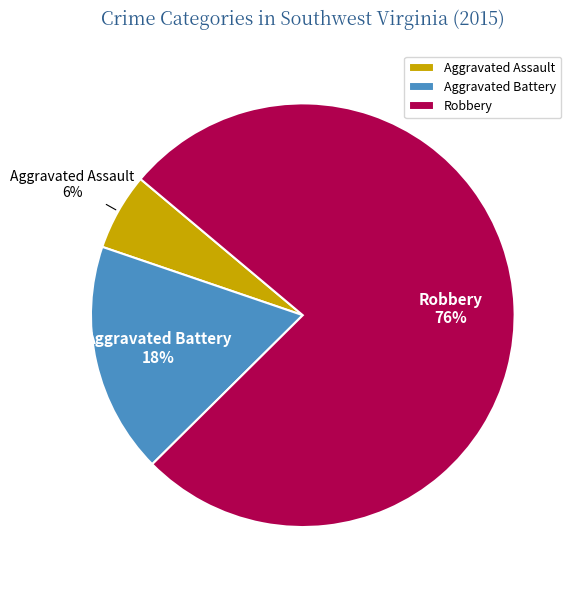

To the nearest percent, what percentage of the pie is Aggravated Assault?

6%